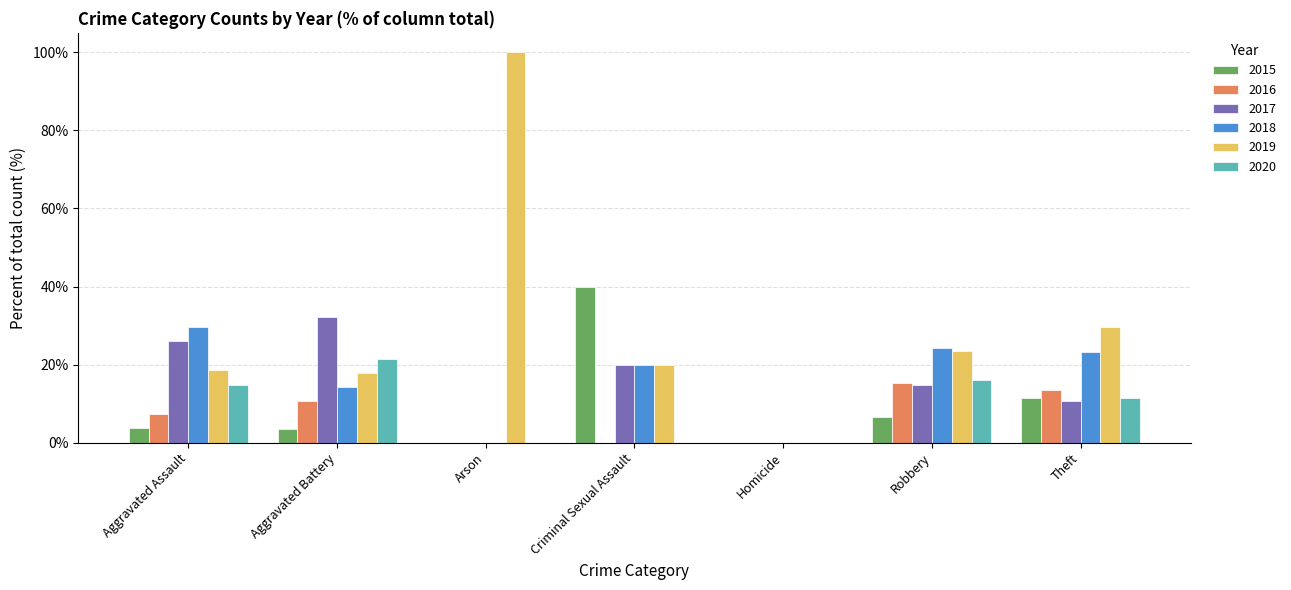

True or false: 2018 has a value of 52.1 at Aggravated Assault.

False